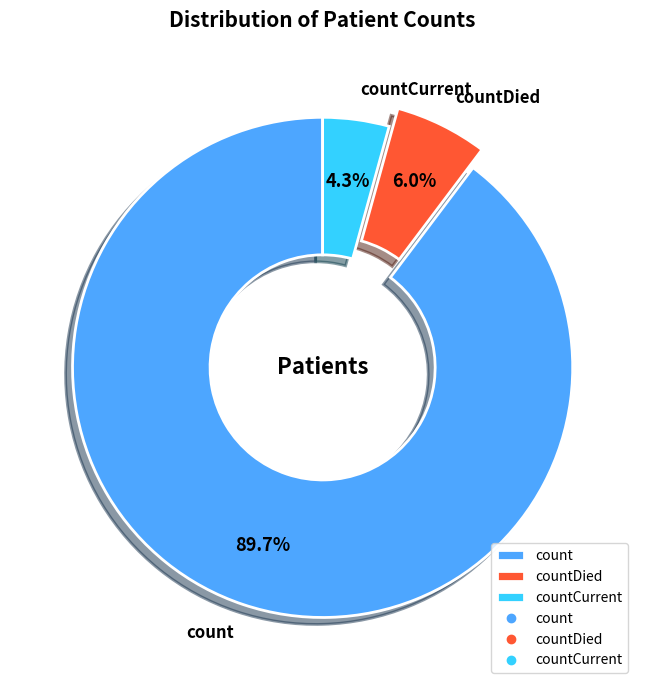

Which category has the biggest portion of the pie?

count